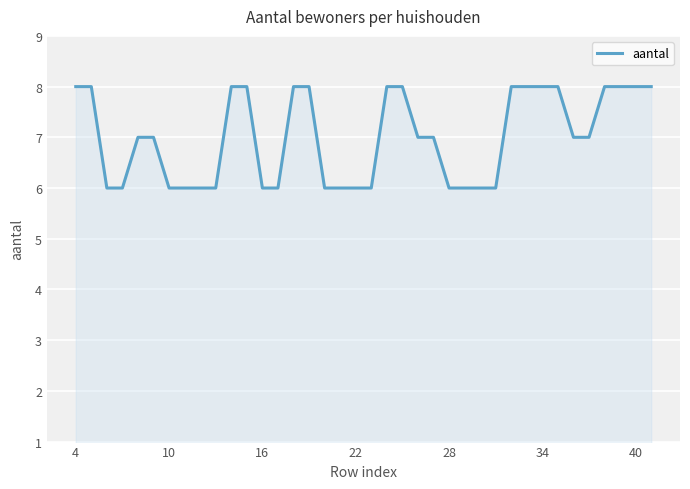

What is the smallest value displayed?

6